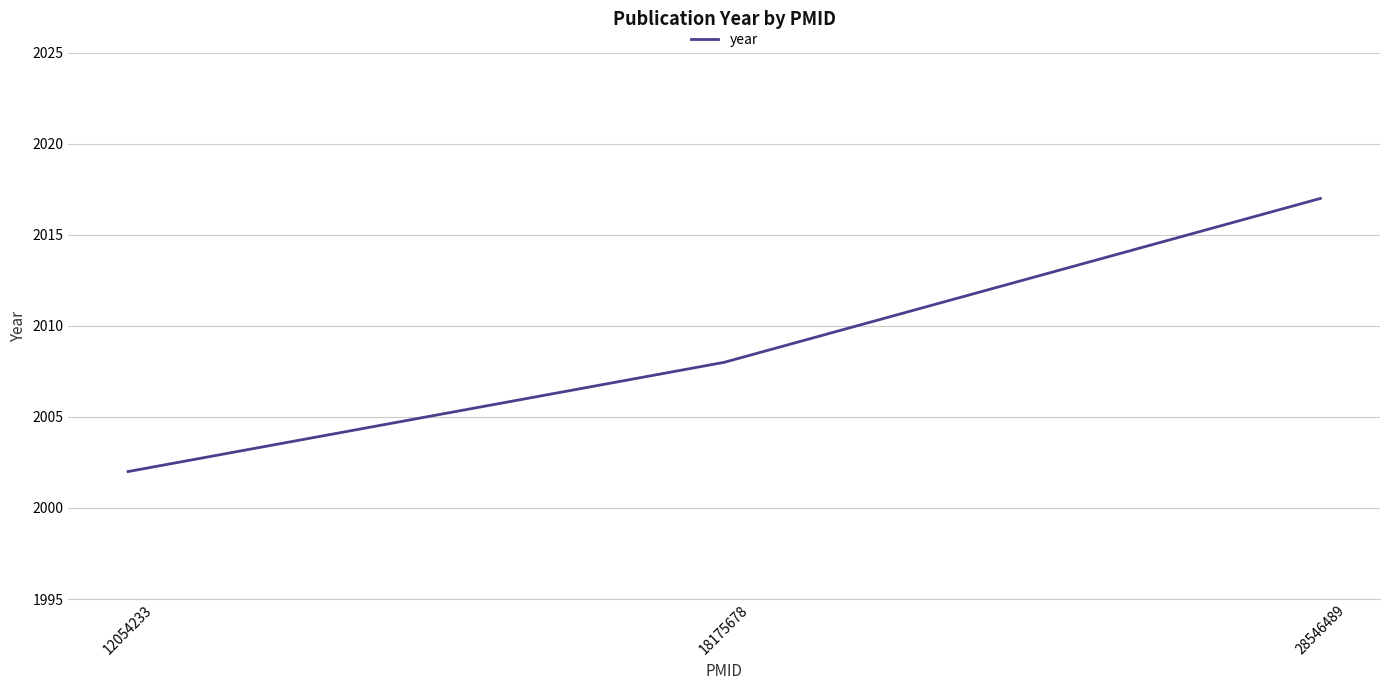

Which has a higher value, 18175678 or 28546489?

28546489